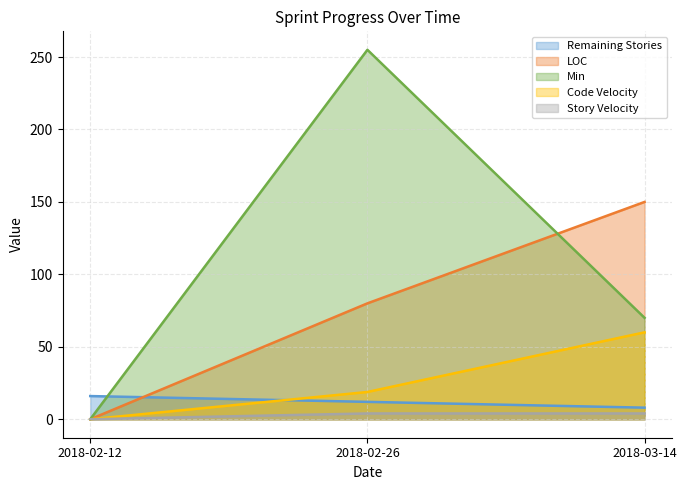

Reading left to right, list all the values displayed in this chart.

Remaining Stories: 16.0	12.0	8.0
LOC: 0.0	80.0	150.0
Min: 0.0	255.0	70.0
Code Velocity: 0.0	18.8	60.0
Story Velocity: 0.0	4.0	4.0